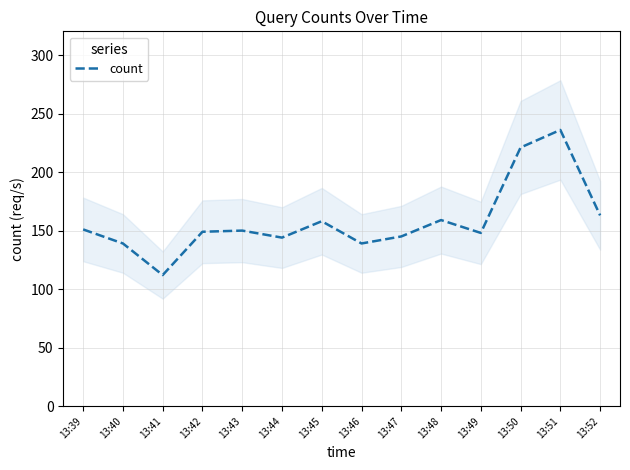

What is the value of the 14th point from the left?

163